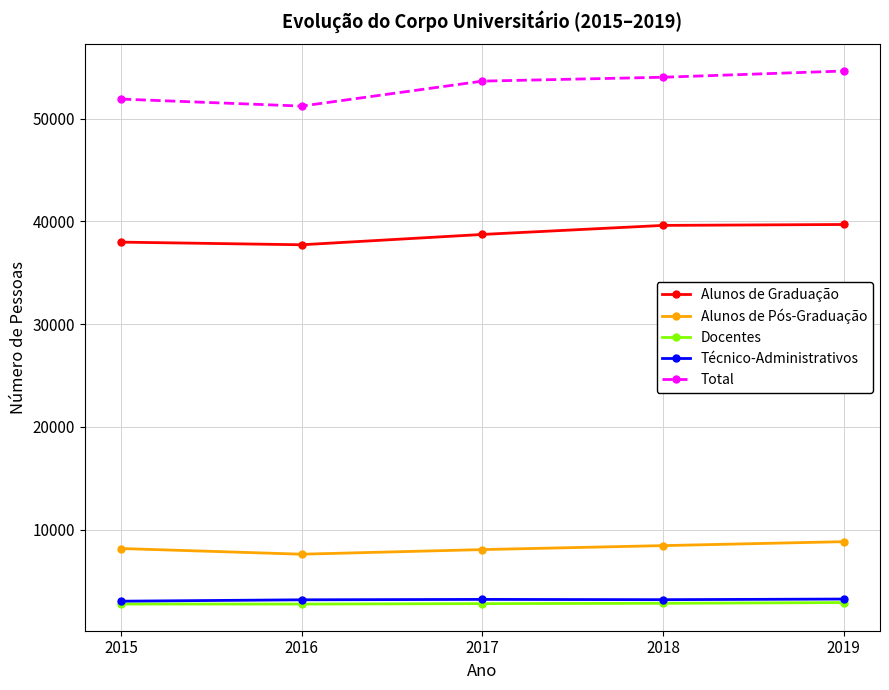

What value does the Técnico-Administrativos series have at 2018?

3171